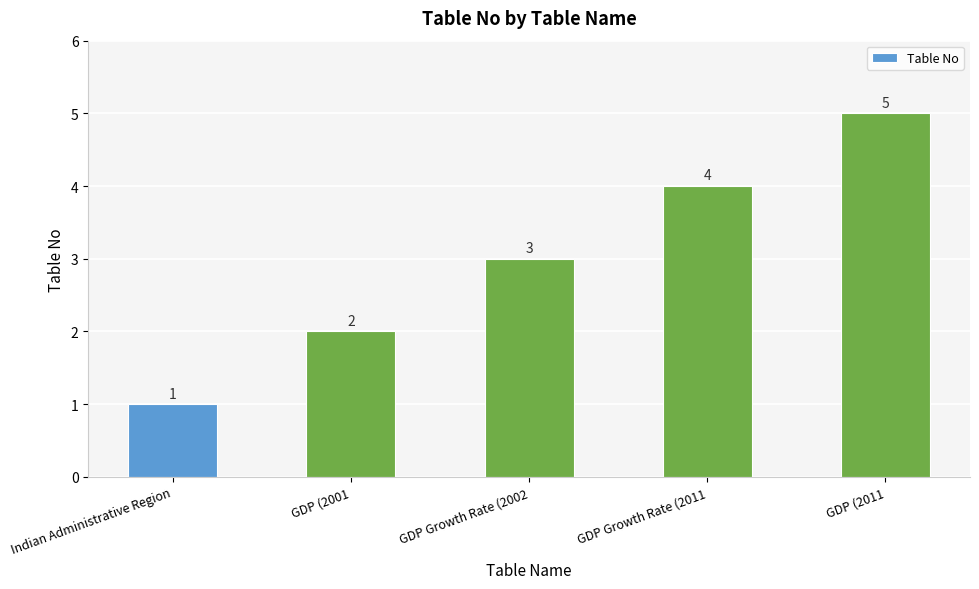

What value does the data have at Indian Administrative Region?

1